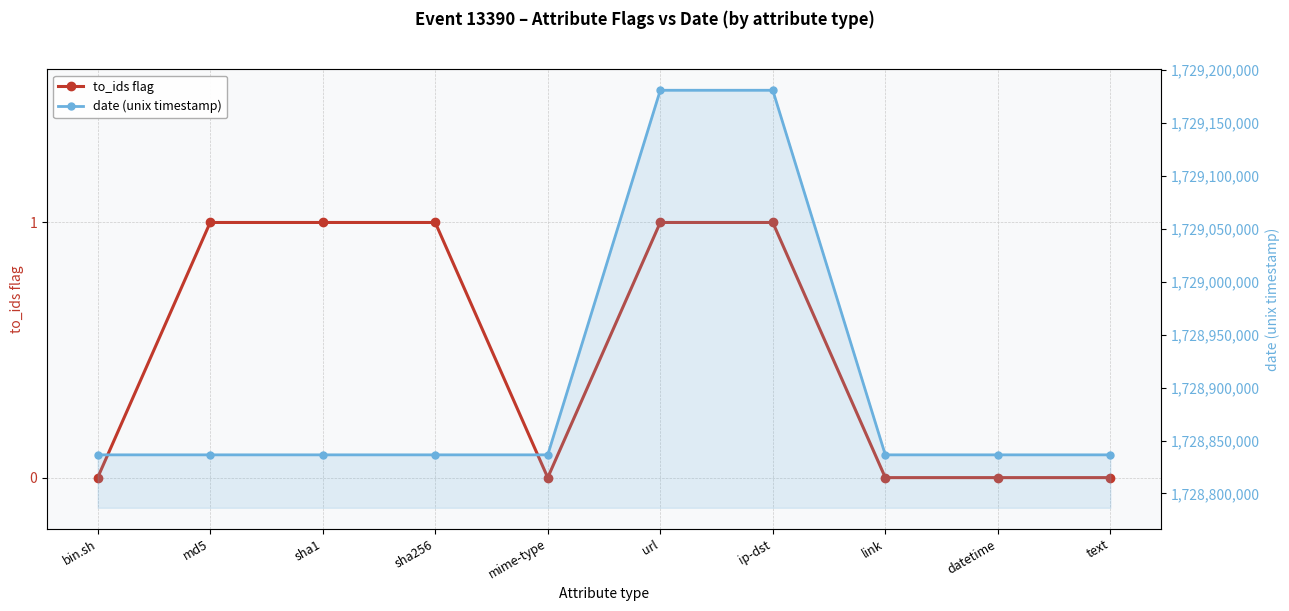

True or false: date (unix timestamp) and to_ids flag intersect in this chart.

False